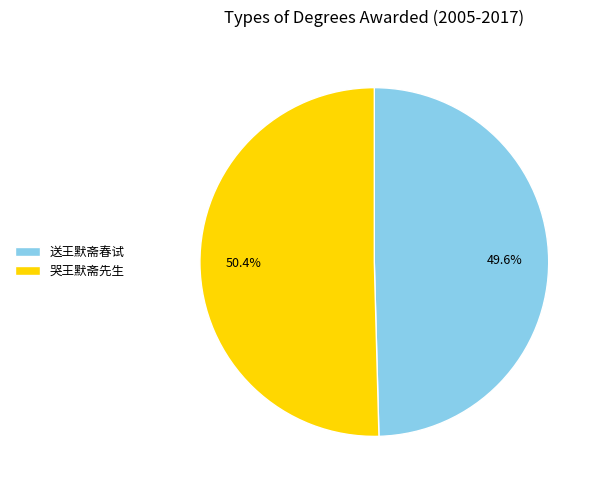

What is the ratio of the value at 哭王默斋先生 to the value at 送王默斋春试?

1.0